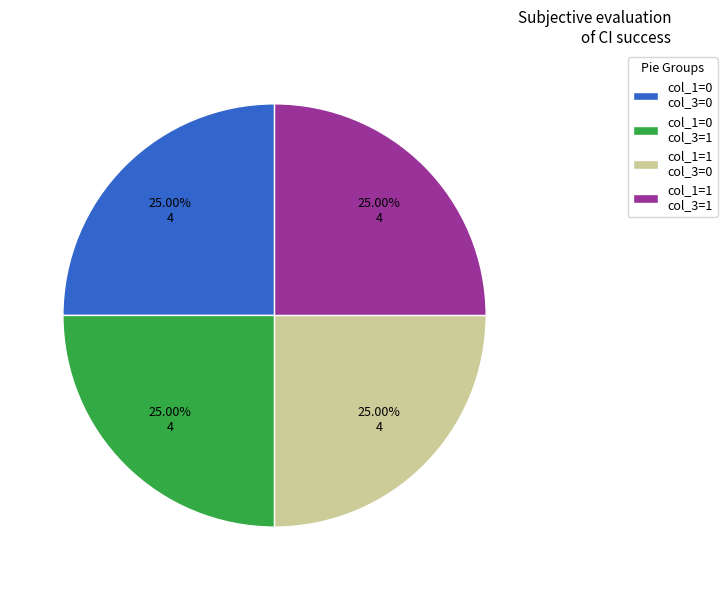

Does any single category account for the majority?

No